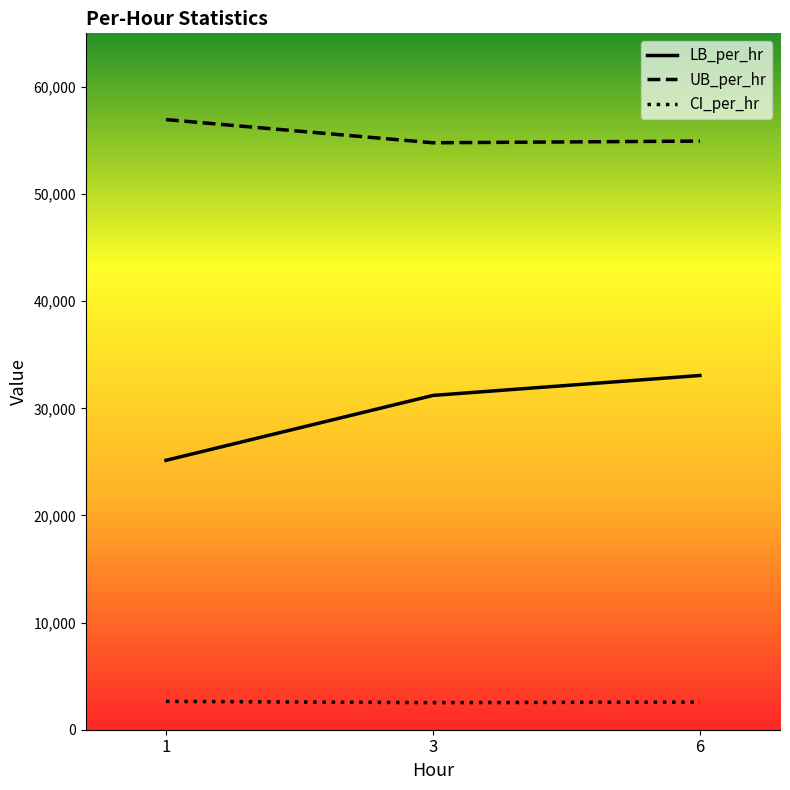

At 1, list the series in order from largest to smallest.

UB_per_hr, LB_per_hr, CI_per_hr